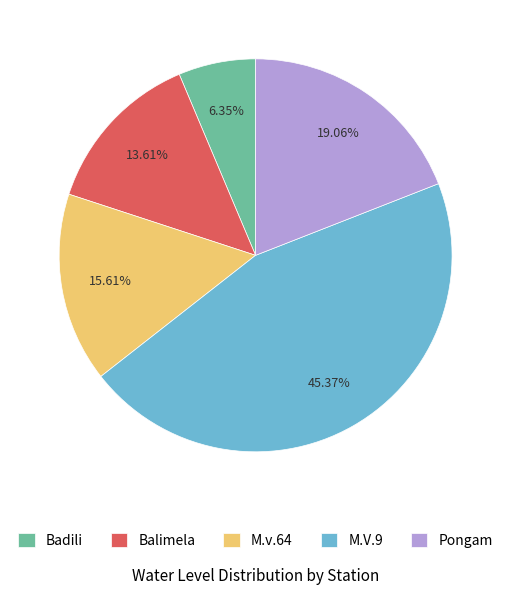

How much of the chart is everything except M.v.64?

84.4%